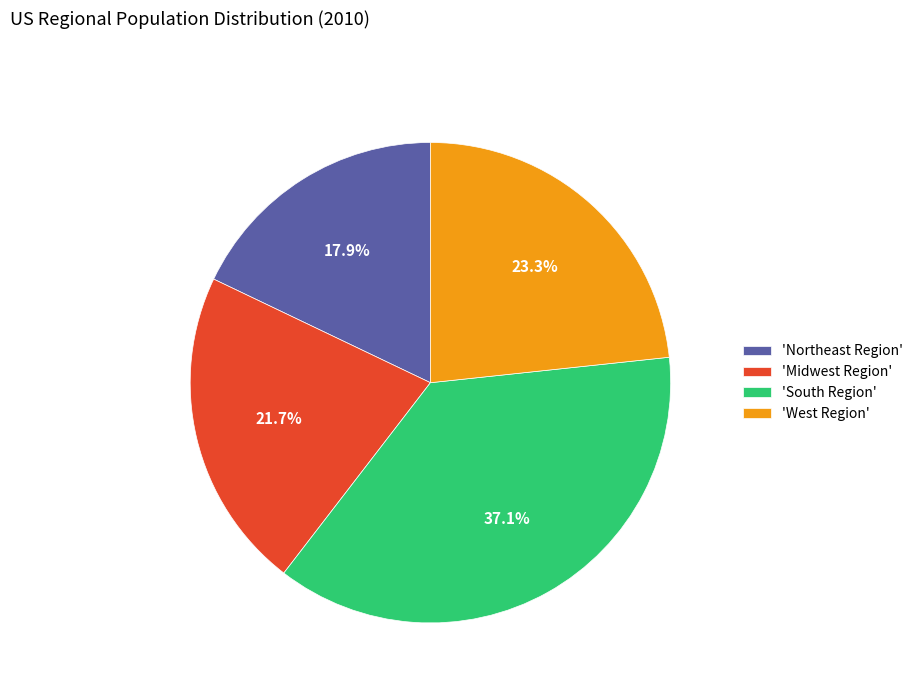

Rank the categories by value from highest to lowest.

'South Region', 'West Region', 'Midwest Region', 'Northeast Region'